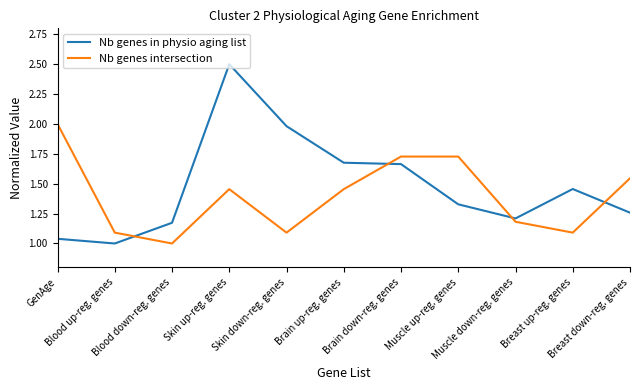

How many series are shown in this chart?

2